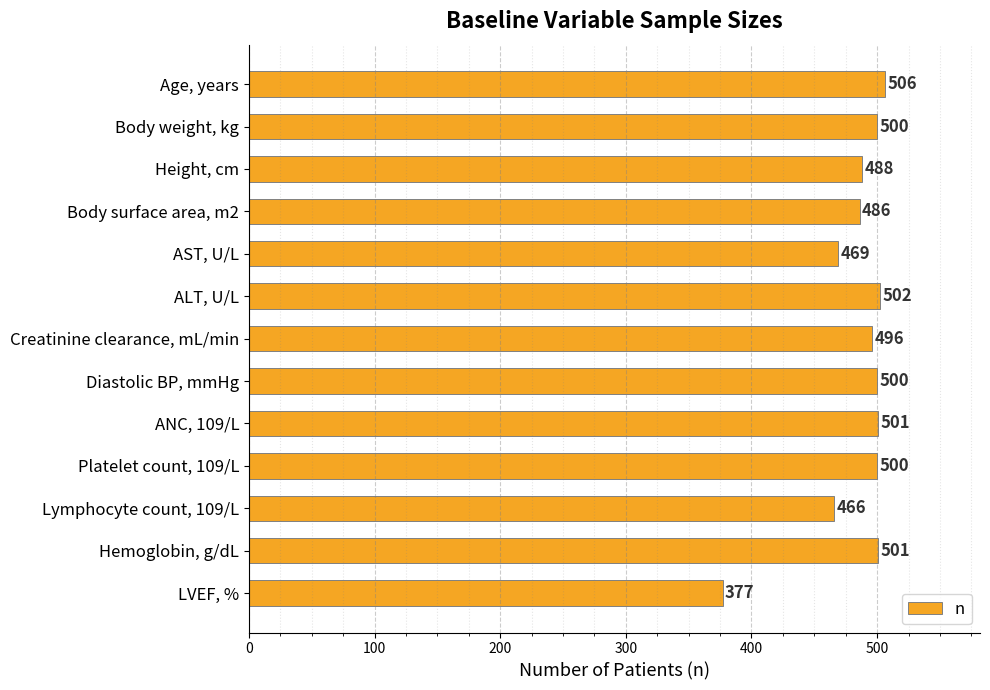

Reading top to bottom, extract all data points from this chart.

506	500	488	486	469	502	496	500	501	500	466	501	377